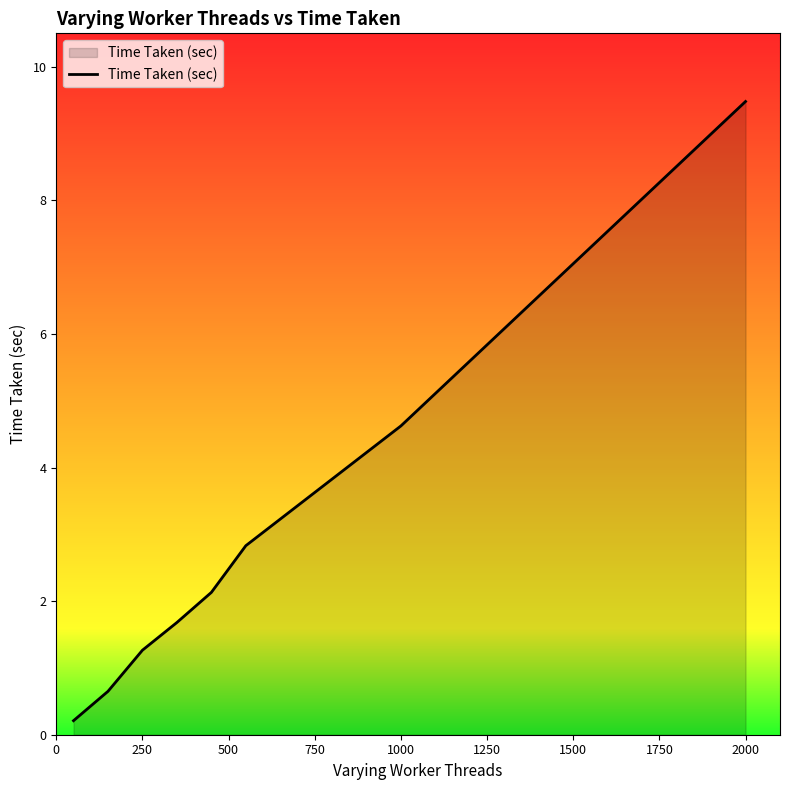

How many categories are shown in the chart?

8